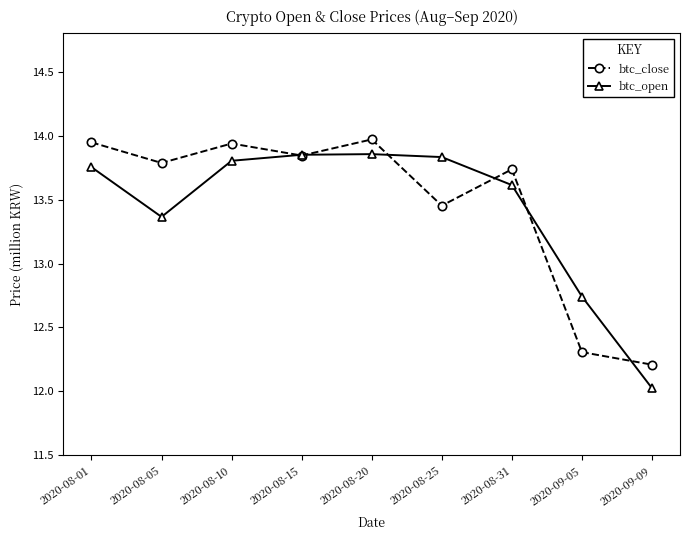

What is the highest value of the btc_close series?

14.0